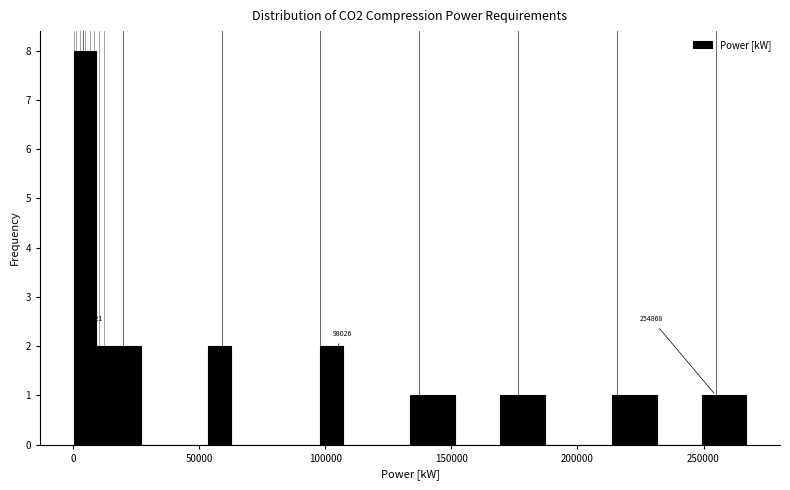

Around what value on the x-axis is the tallest bar? Give the approximate position of its centre, as read against the axis.

5000